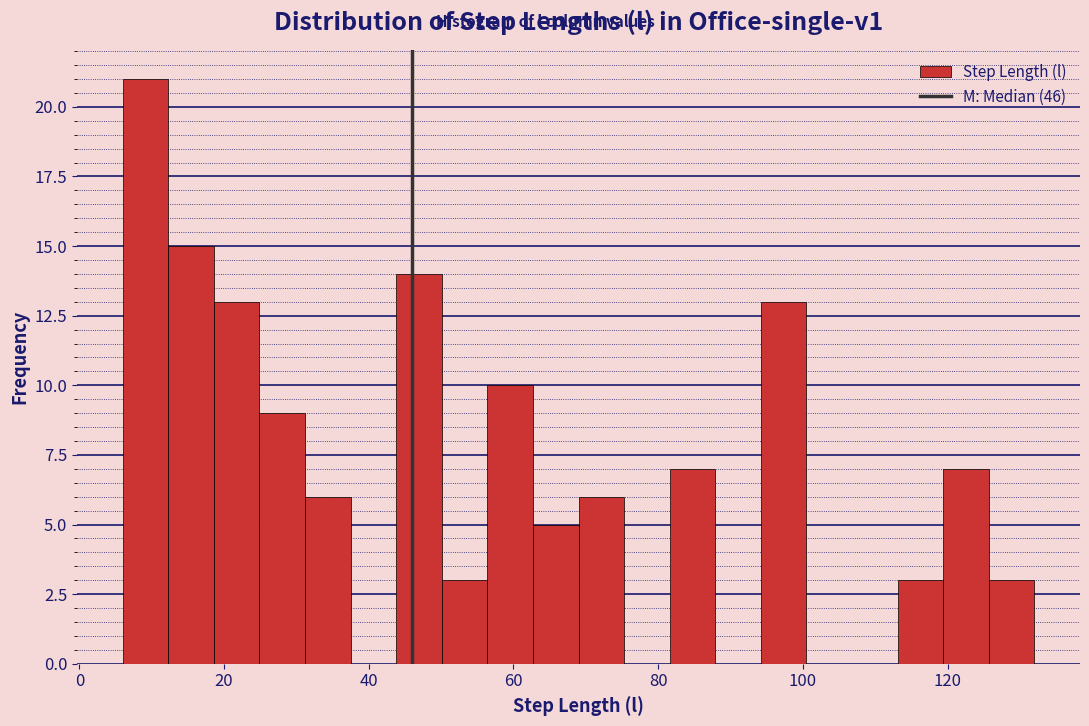

Read against the x-axis, roughly where is the centre of the tallest bar?

10